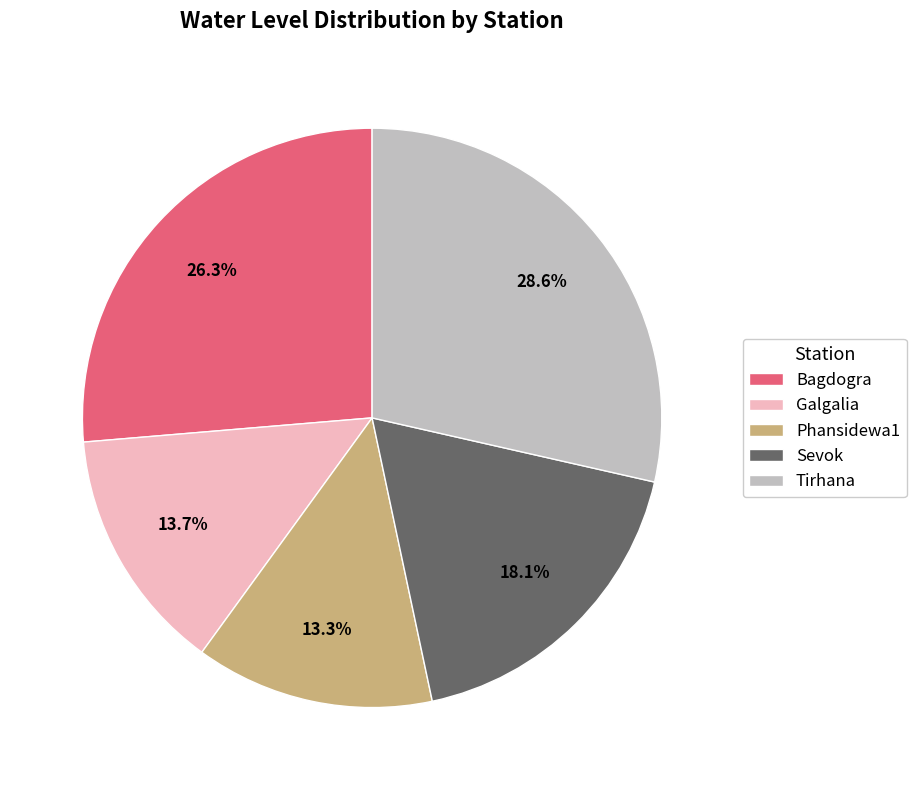

What percentage is the Phansidewa1 slice, to the nearest percent?

13%